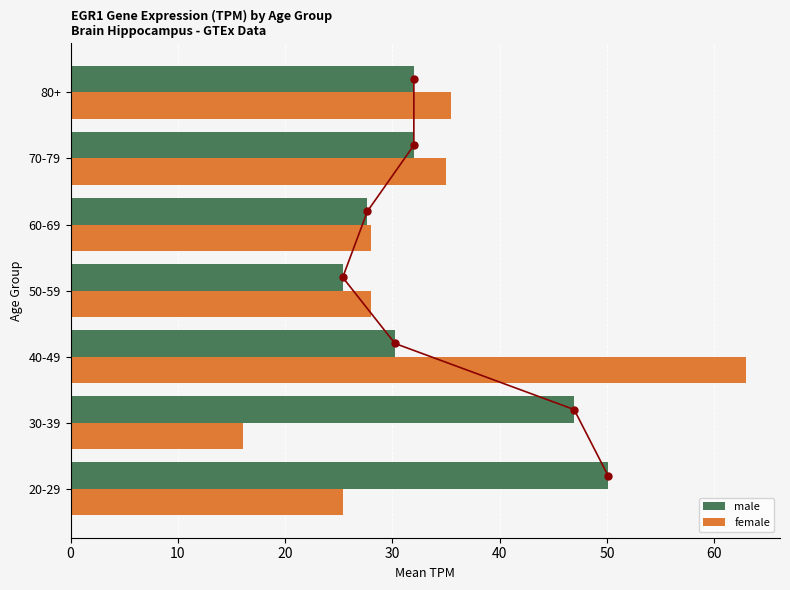

What is the sum of all male values?

244.3